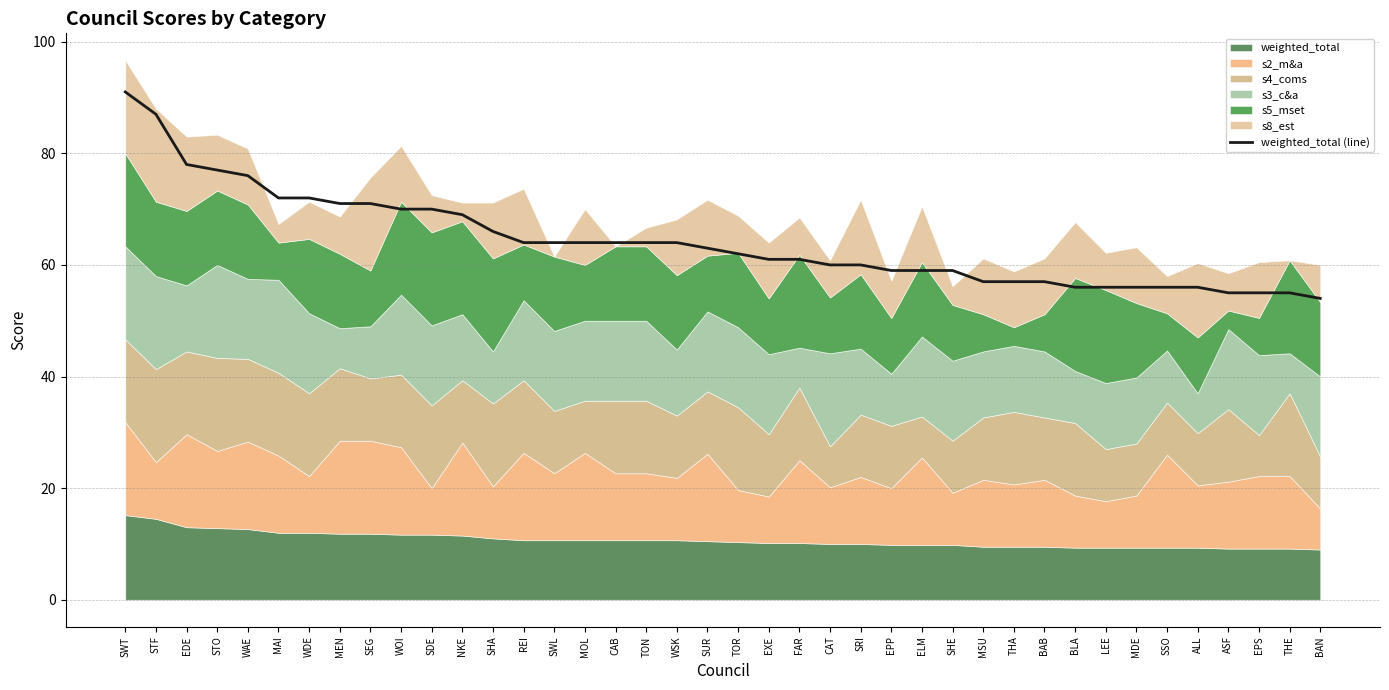

What is the difference between the second highest and second lowest values?

32